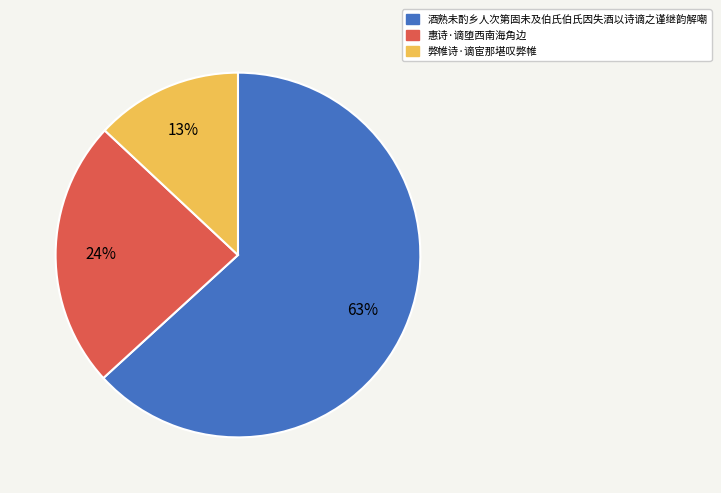

Combined, do 酒熟未酌乡人次第固未及伯氏伯氏因失酒以诗谪之谨继韵解嘲 and 弊帷诗·谪宦那堪叹弊帷 account for over 50%?

Yes